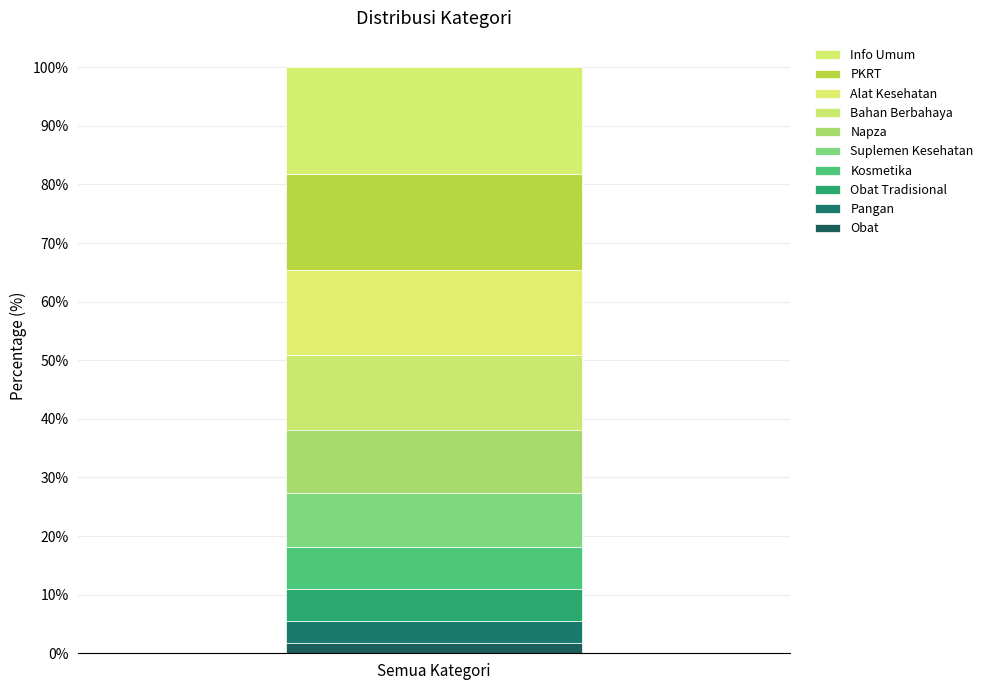

How many data points does each series have?

1